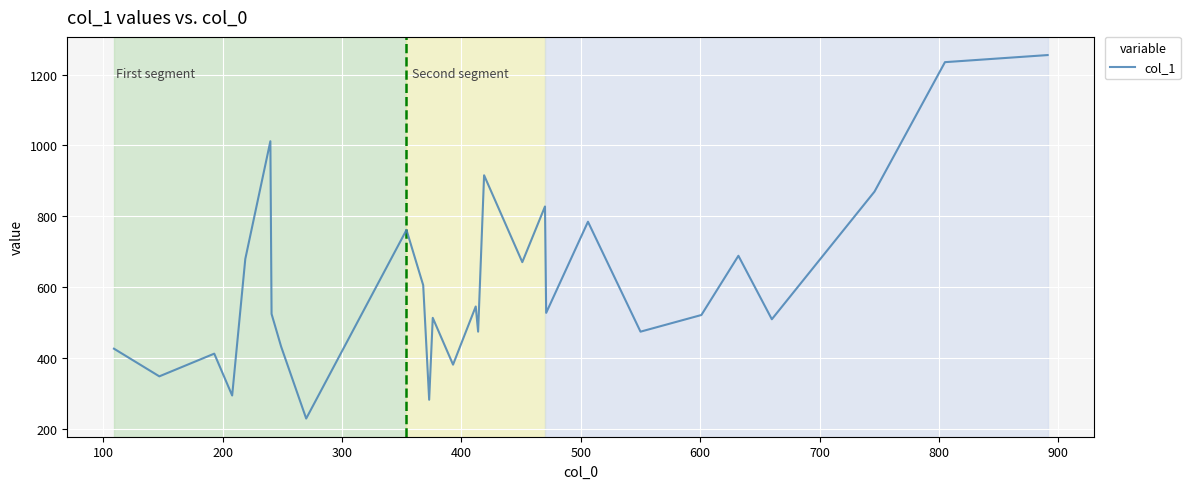

What is the smallest value displayed?

230